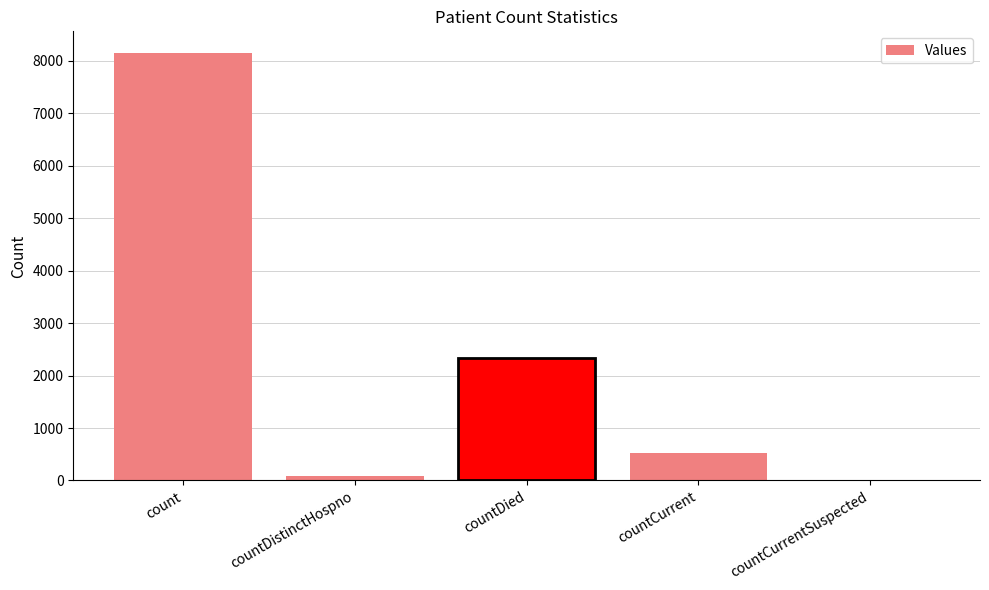

How many distinct data groups are displayed?

1